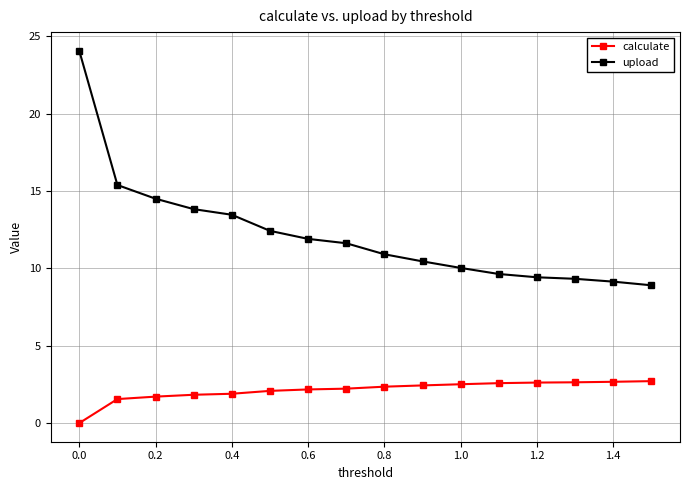

What is the value of the calculate point at the 2nd from the left?

1.6